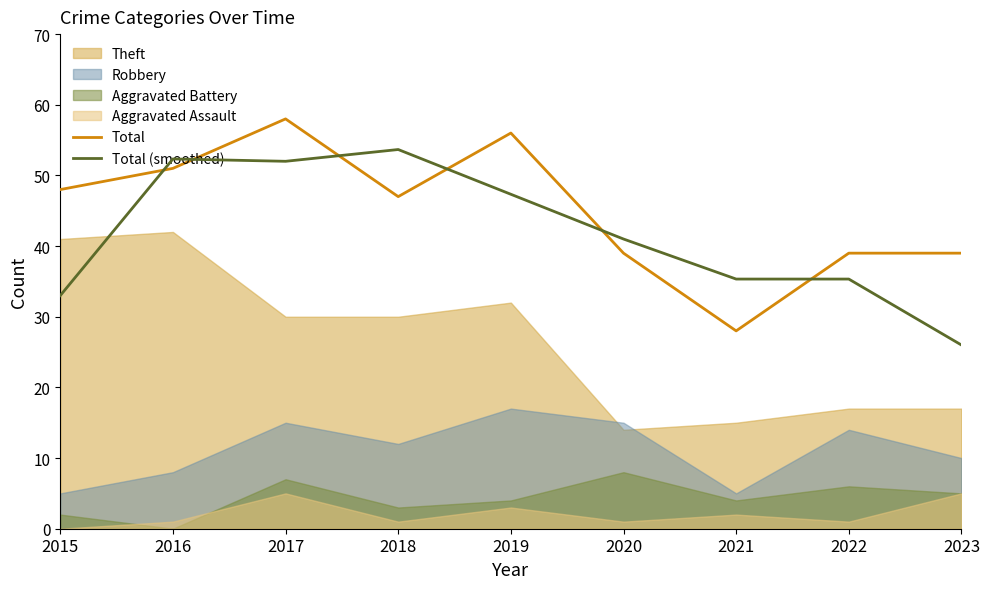

Rank the categories by Total value from highest to lowest.

2017, 2019, 2016, 2015, 2018, 2020, 2022, 2023, 2021